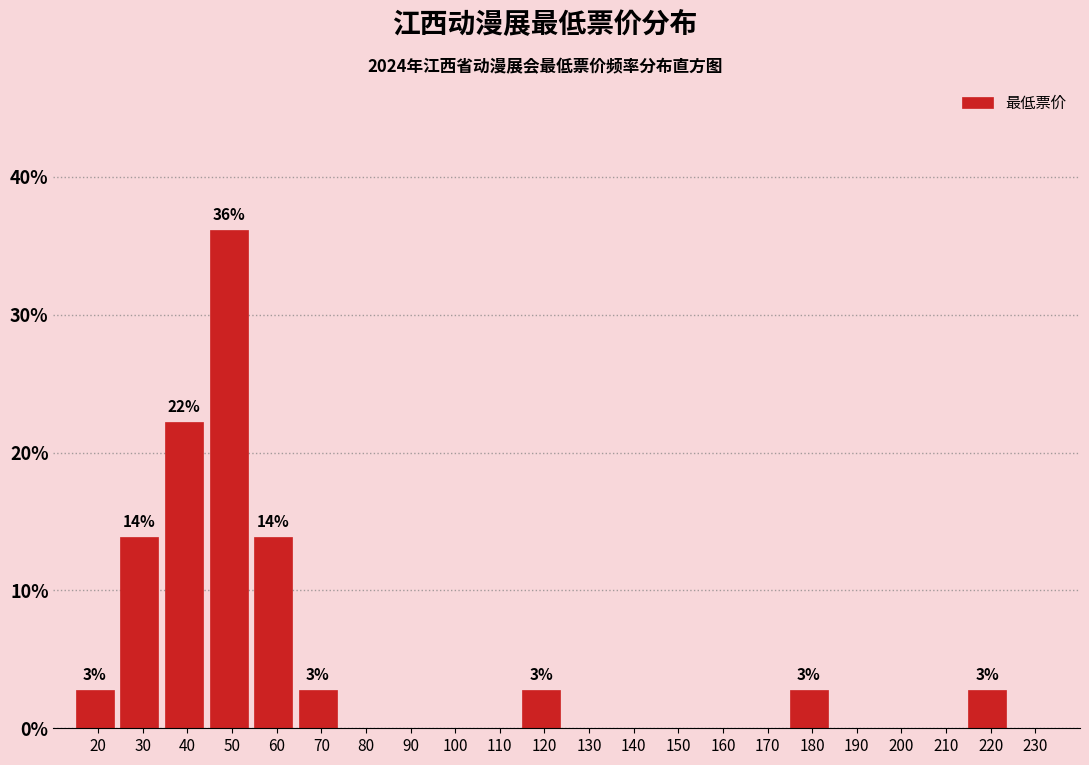

Reading left to right, what are all the values shown in this chart?

20=2.8	30=13.9	40=22.2	50=36.1	60=13.9	70=2.8	80=0.0	90=0.0	100=0.0	110=0.0	120=2.8	130=0.0	140=0.0	150=0.0	160=0.0	170=0.0	180=2.8	190=0.0	200=0.0	210=0.0	220=2.8	230=0.0